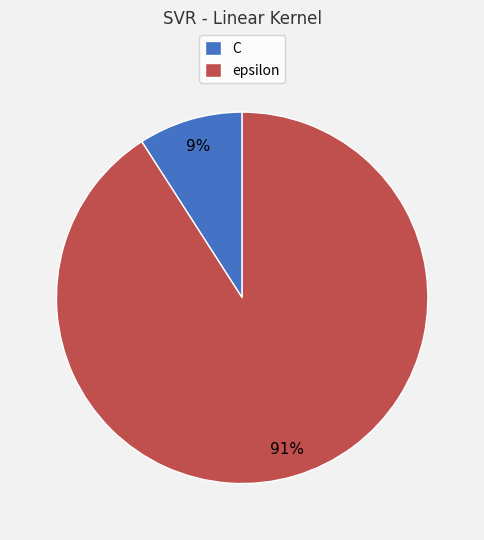

Is it true that C is 9% of the pie?

True